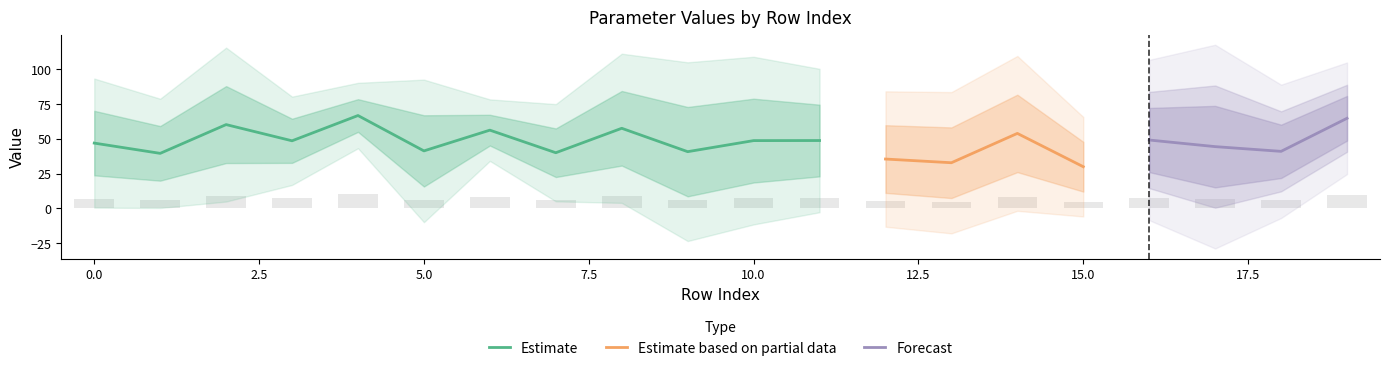

The p6 series shows 95.7 at 6. True or false?

False